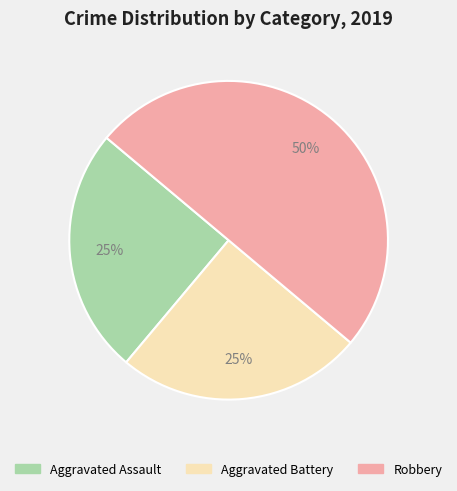

How many slices are in this pie chart?

3